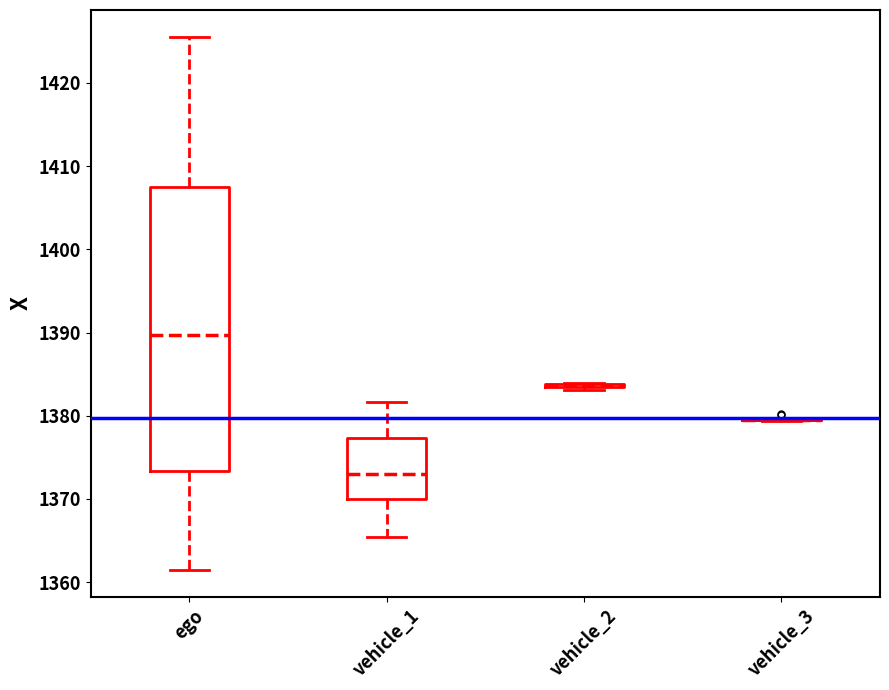

Reading left to right, read every box against the y-axis: the position of its median line, the range the box covers, and the ends of its whiskers. The values are not printed on the chart, so give them approximately, as read against the axis.

ego: median 1390, box 1373 to 1407, whiskers 1361 to 1426
vehicle_1: median 1373, box 1370 to 1377, whiskers 1365 to 1382
vehicle_2: box collapsed to a line at 1384, whiskers 1383 to 1384
vehicle_3: box collapsed to a line at 1379, whiskers 1379 to 1380